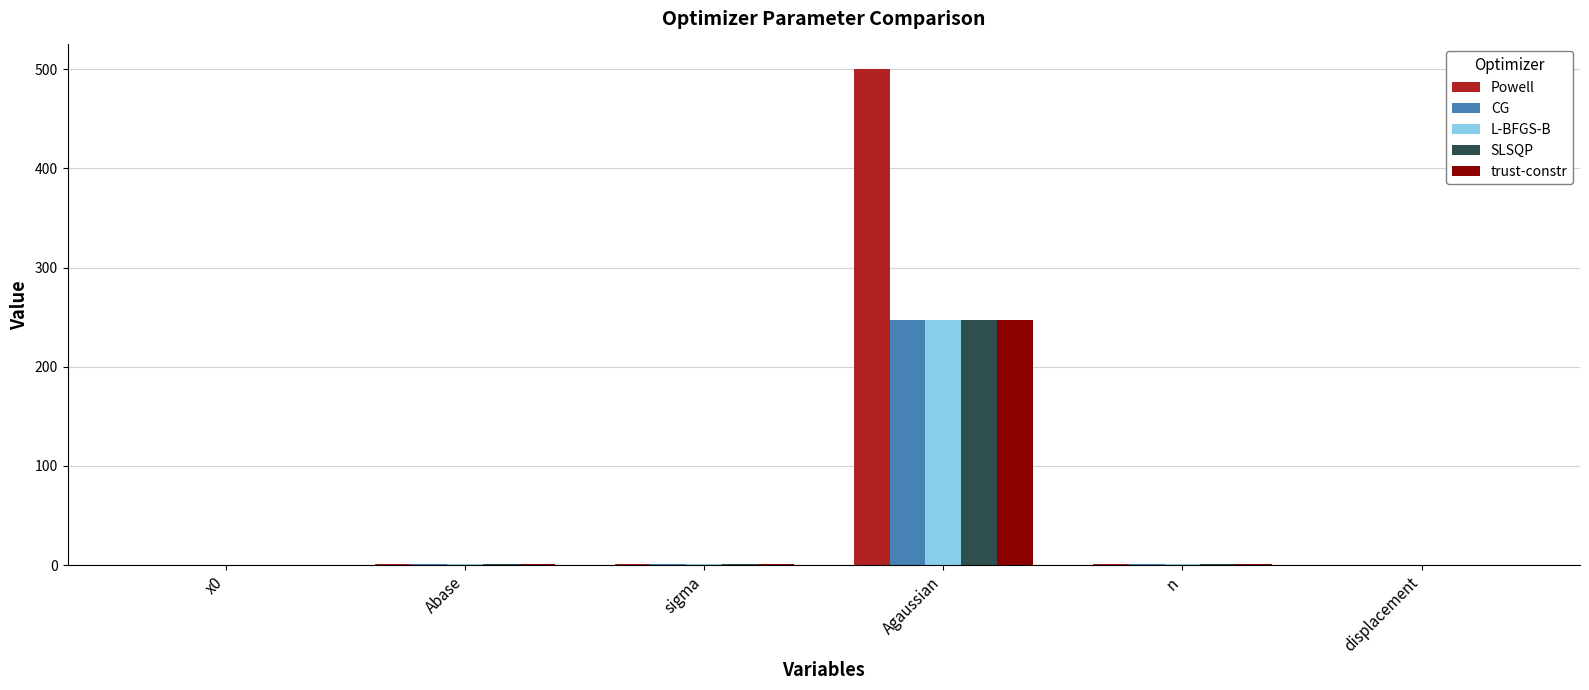

How many distinct data groups are displayed?

5